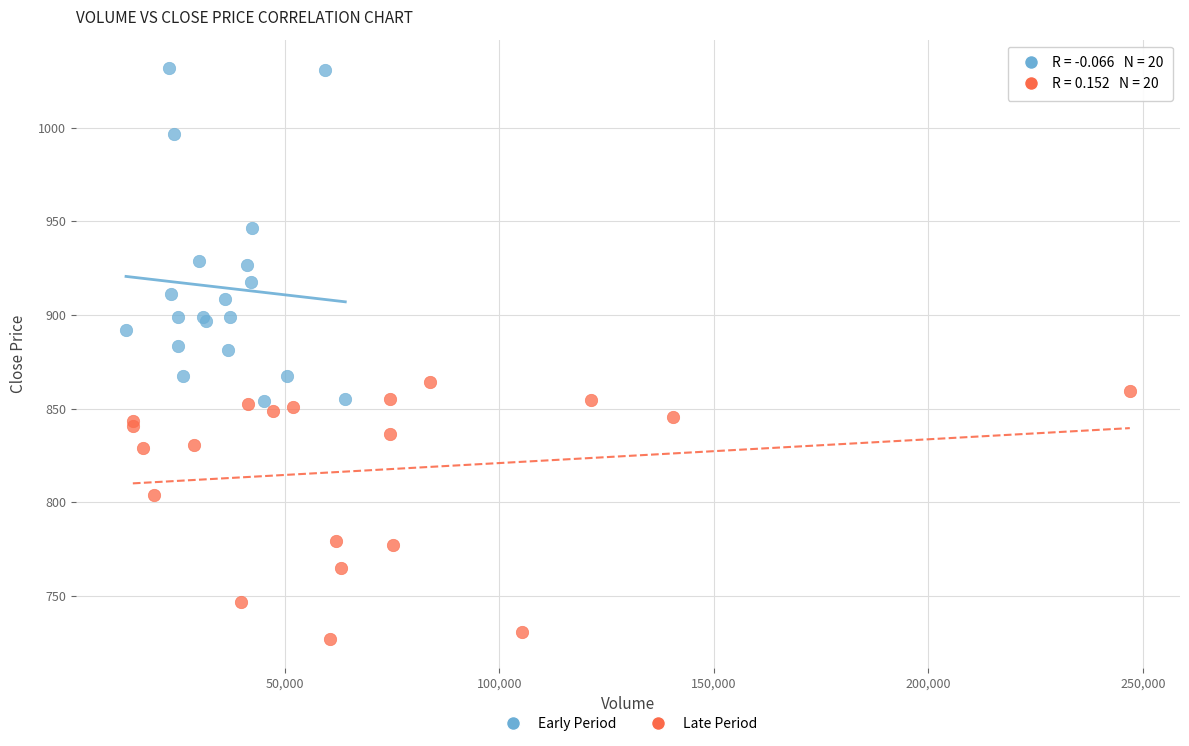

Which series contains the lowest Y value?

Late Period